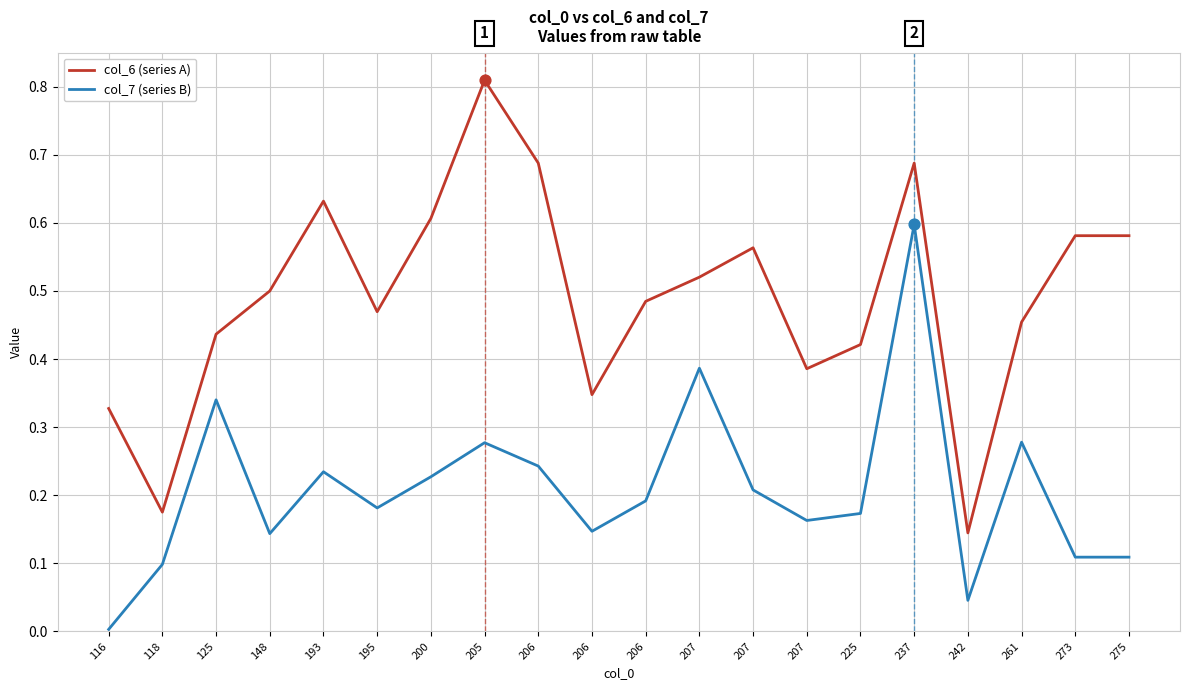

At which category is the sum across all series the highest?

237